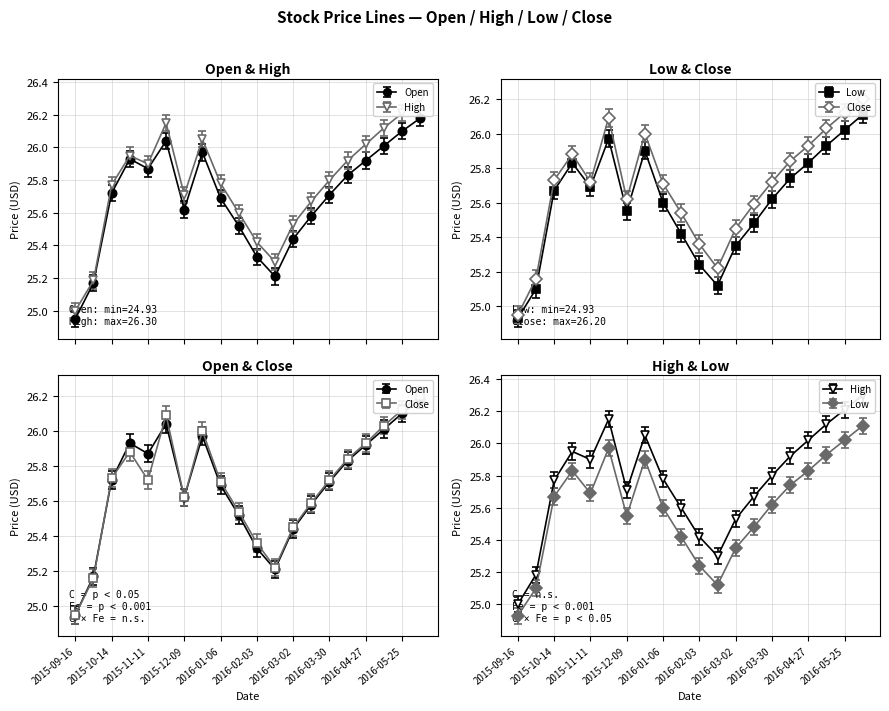

Does the chart have visible grid lines?

Yes